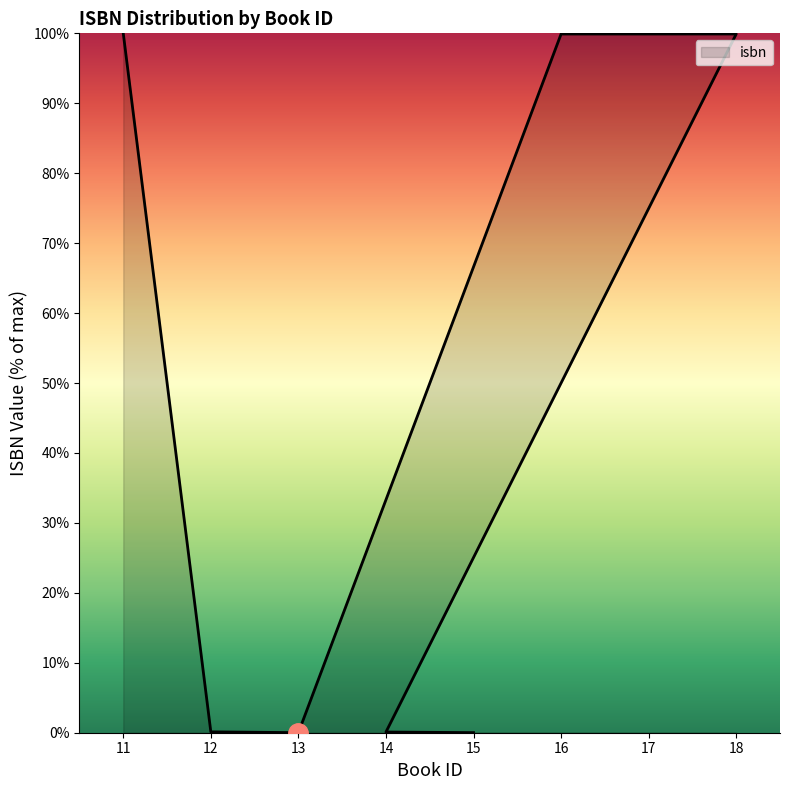

List the labels in order of value, largest first.

11, 18, 16, 17, 12, 14, 15, 13